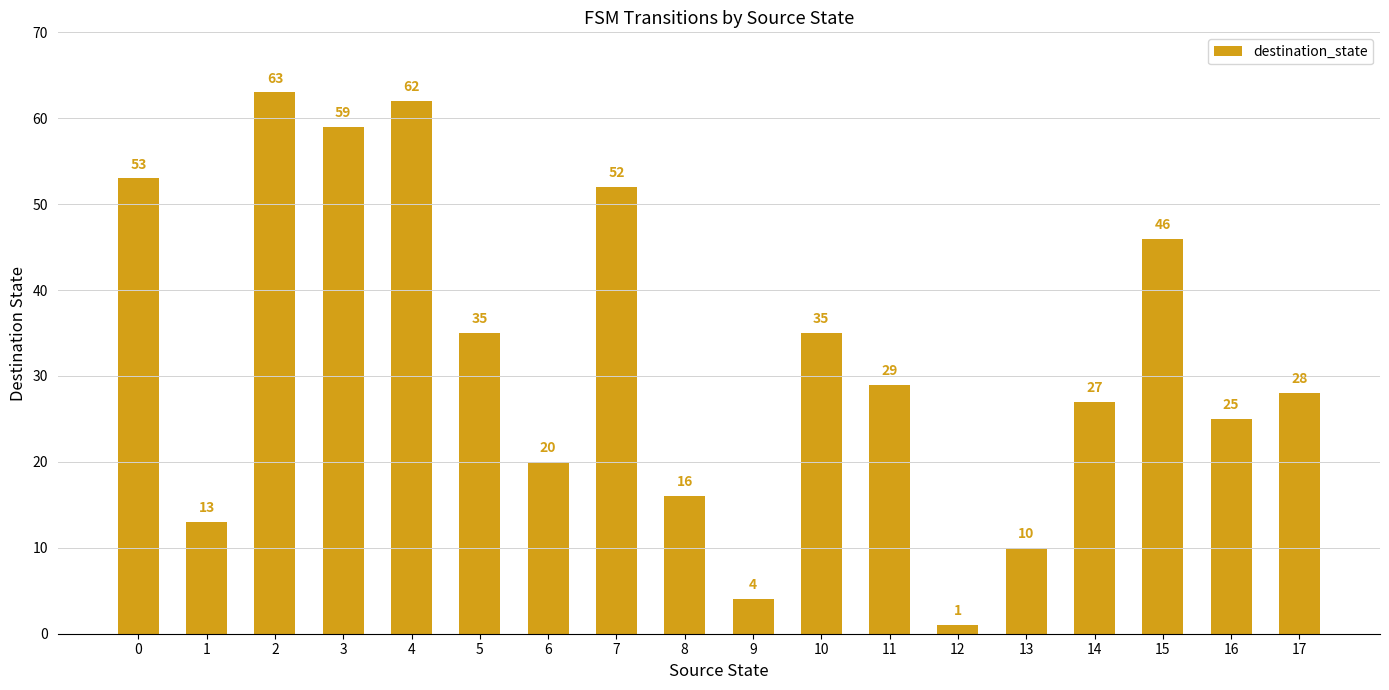

Reading left to right, extract all data points from this chart.

53	13	63	59	62	35	20	52	16	4	35	29	1	10	27	46	25	28